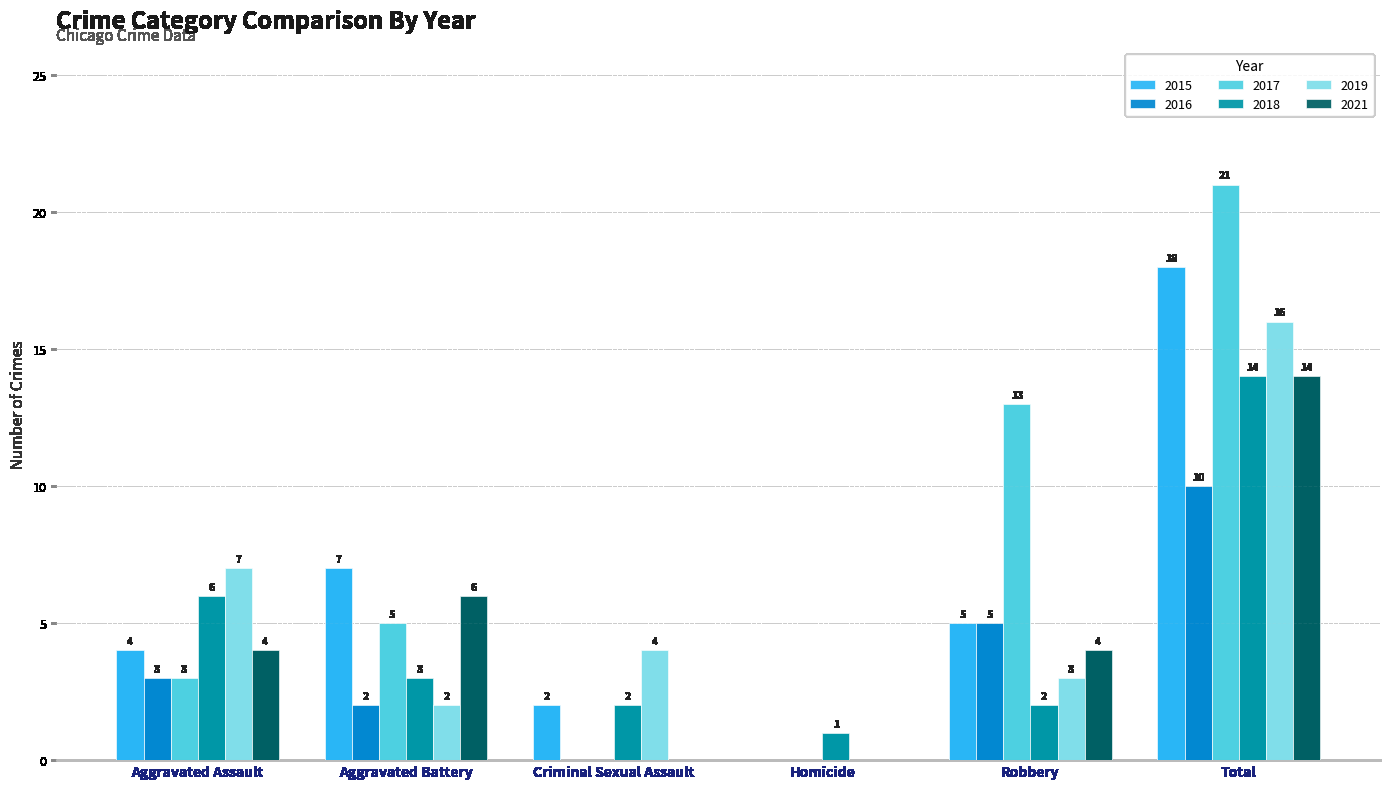

Does the chart contain stacked bars?

No